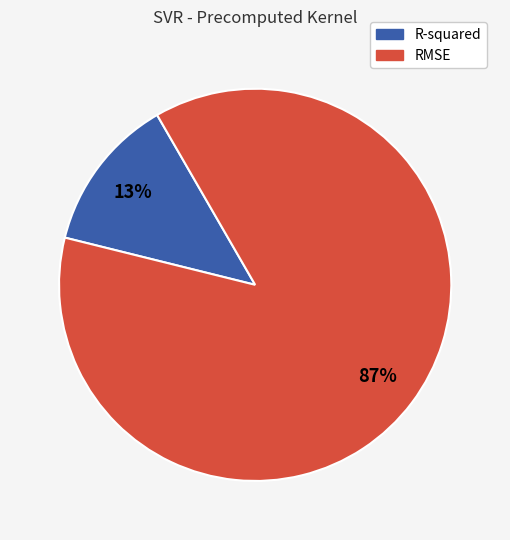

Which slice is the largest?

RMSE